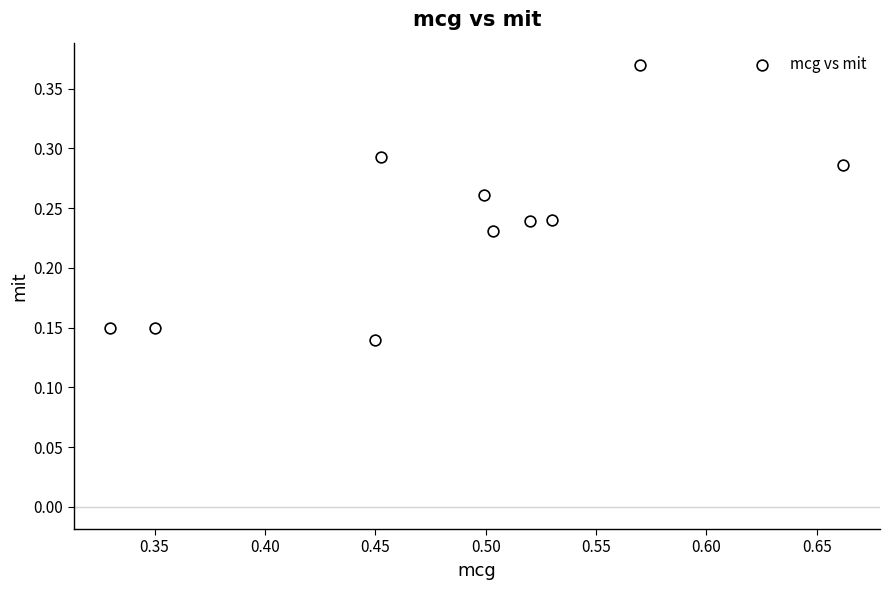

What is the average X value?

0.5